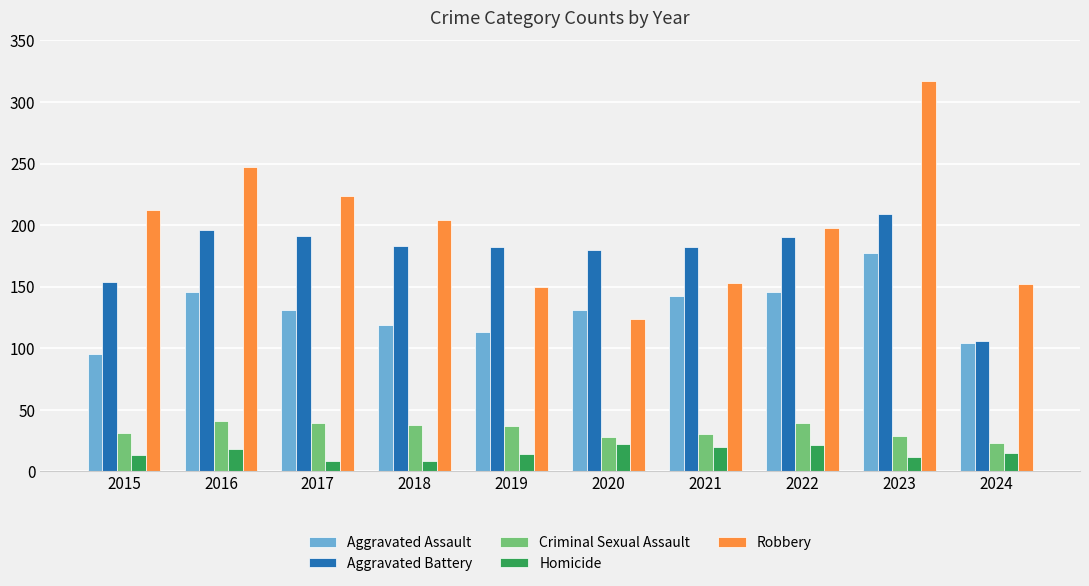

Which category has the lowest value in the Robbery series?

2020